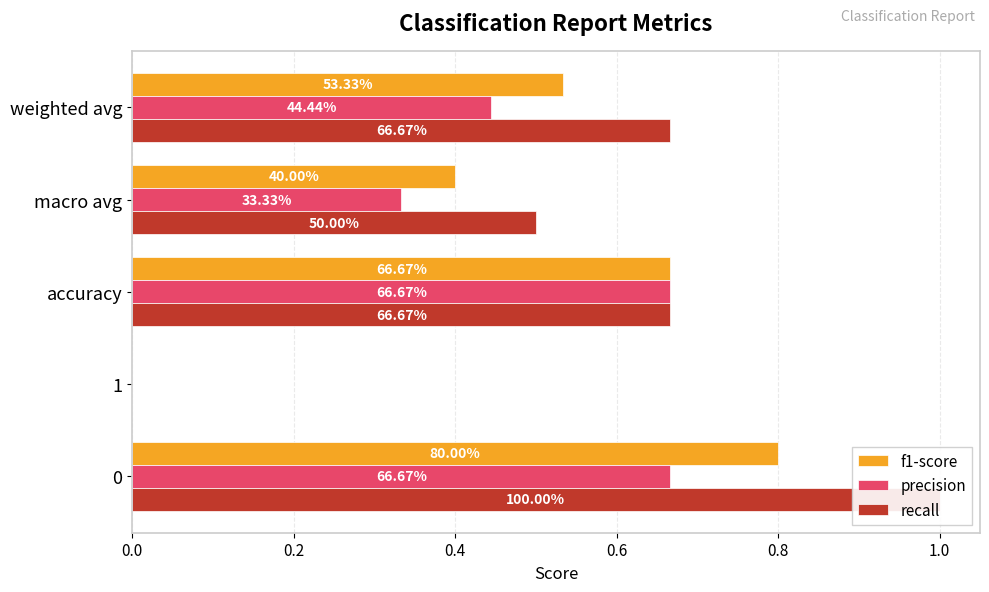

How many positive values does the f1-score series have?

4